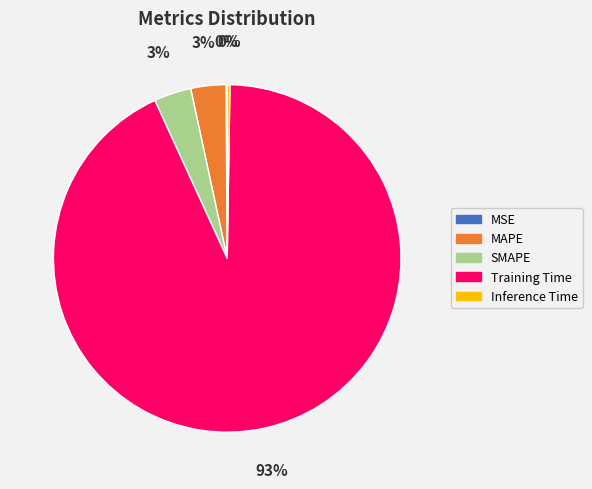

To the nearest percent, what is the average slice percentage?

20%